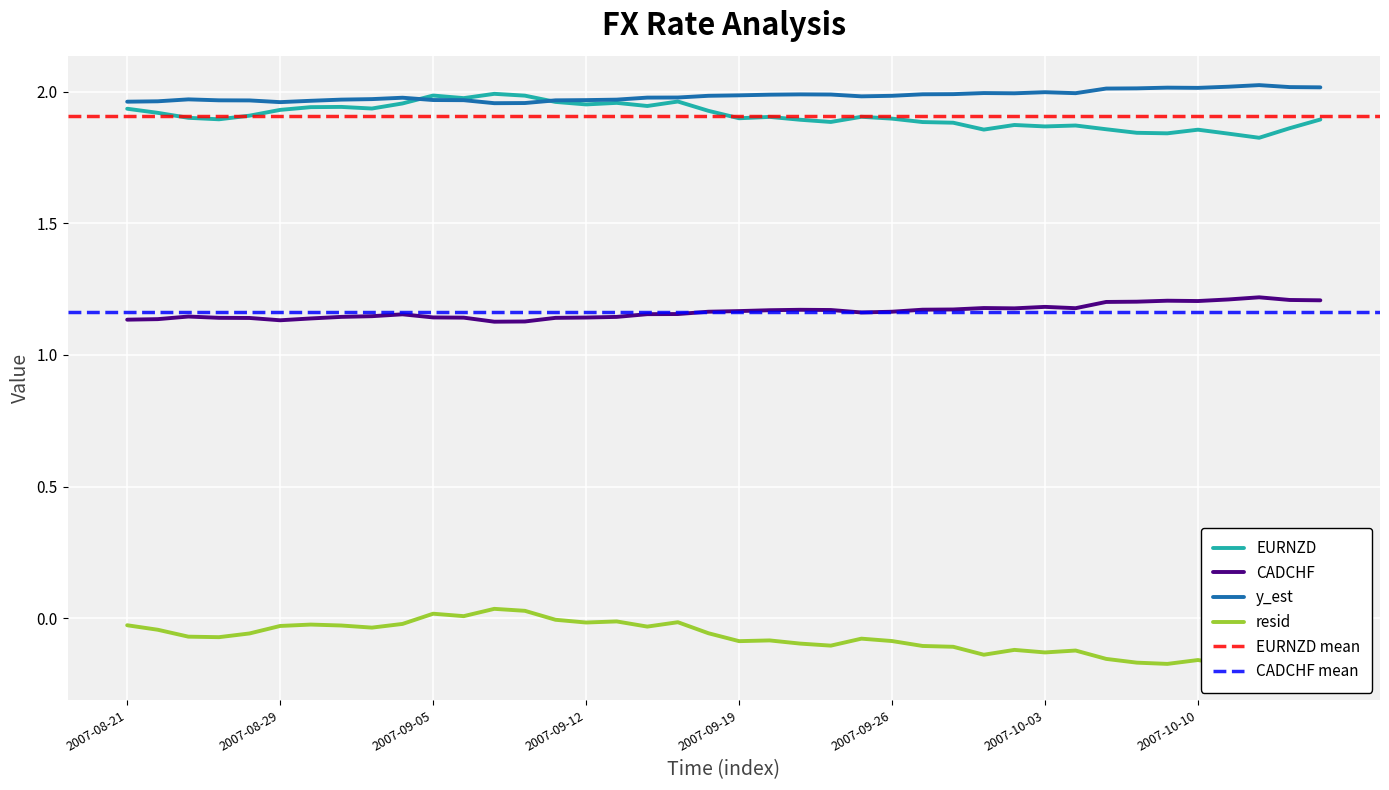

Between 2007-09-27 and 2007-09-05, which is larger?

2007-09-05